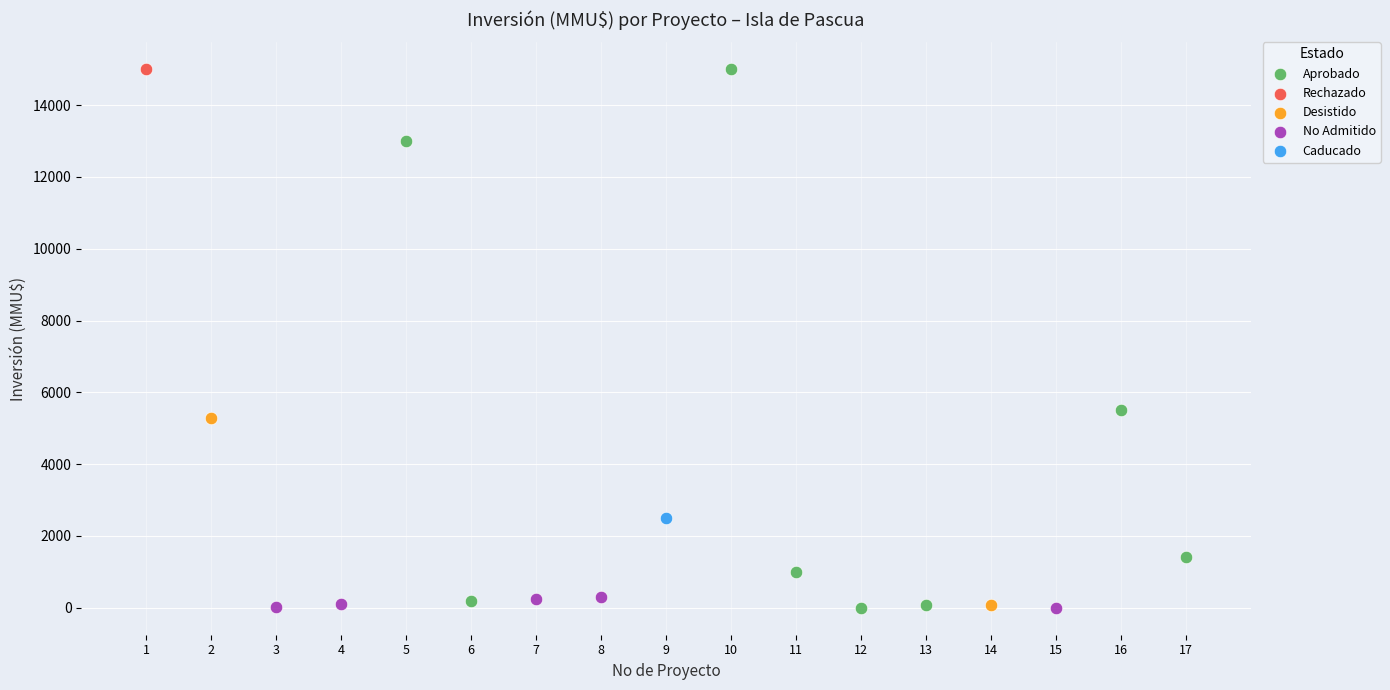

What are all the series names shown in the legend?

Aprobado, Rechazado, Desistido, No Admitido, Caducado